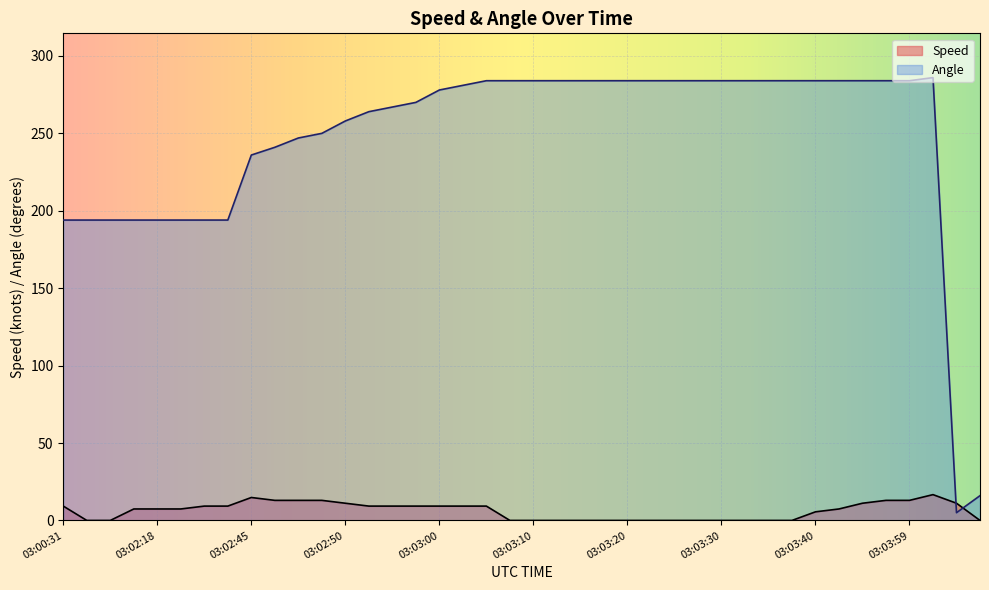

Rank the series by their average value, from lowest to highest.

Speed, Angle